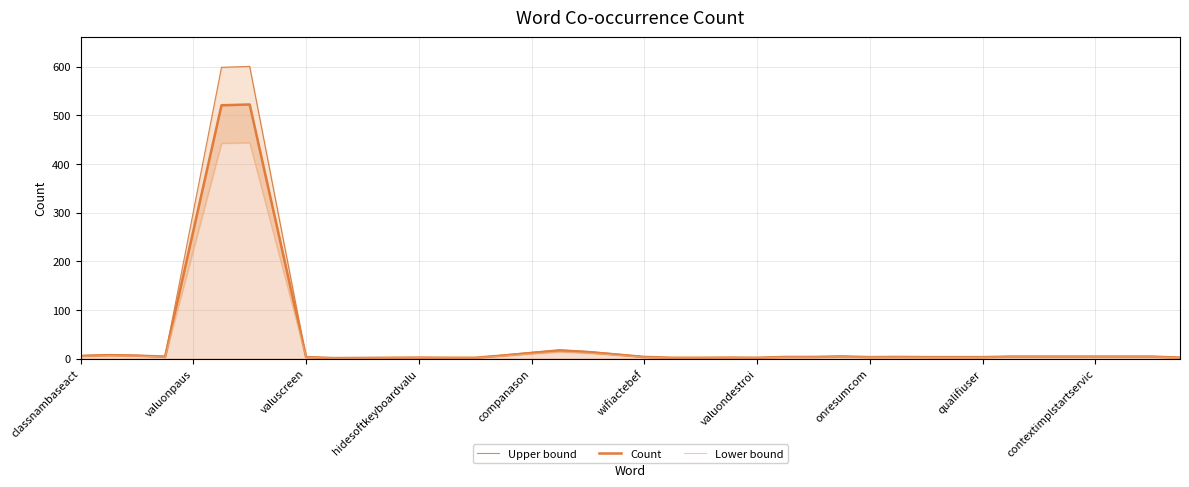

Is it true that Lower bound equals 1.4 at valuondestroi?

True